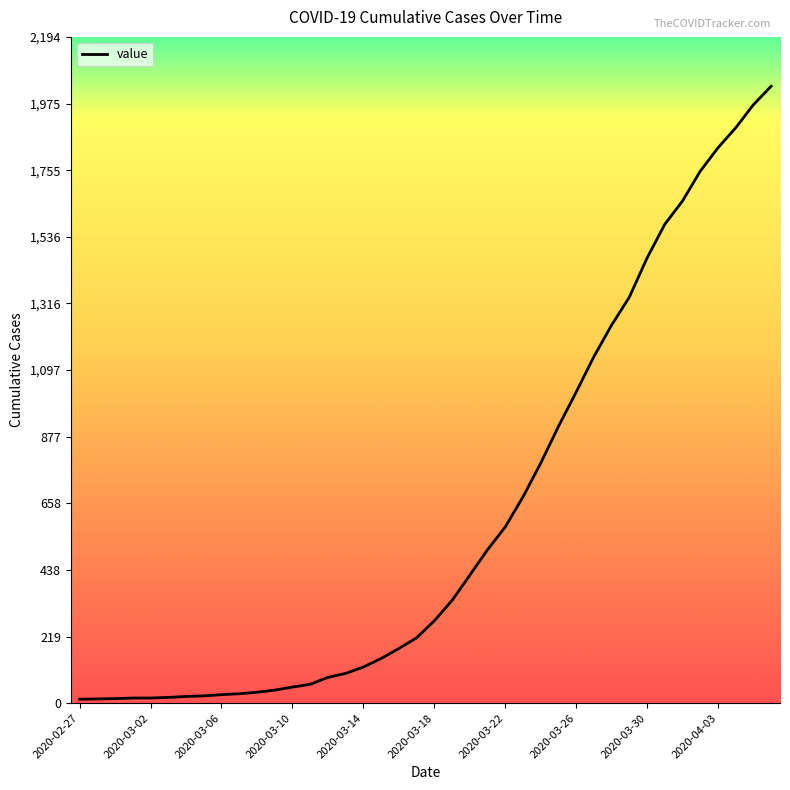

What is the difference between the maximum and minimum values?

2019